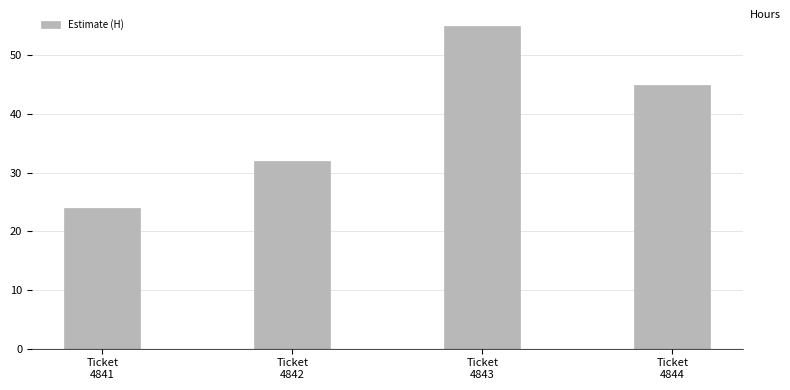

How many series are shown in this chart?

1